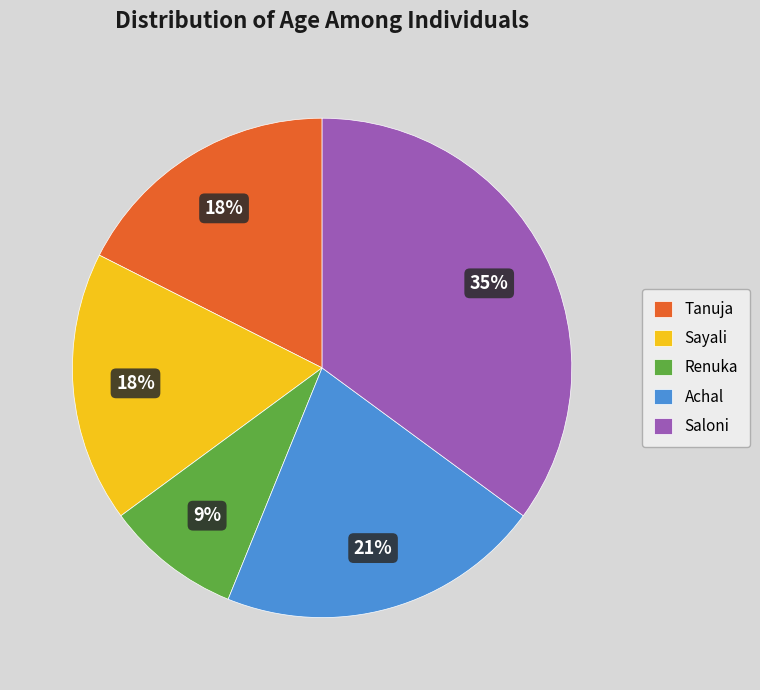

What is the smallest slice in the pie chart?

Renuka